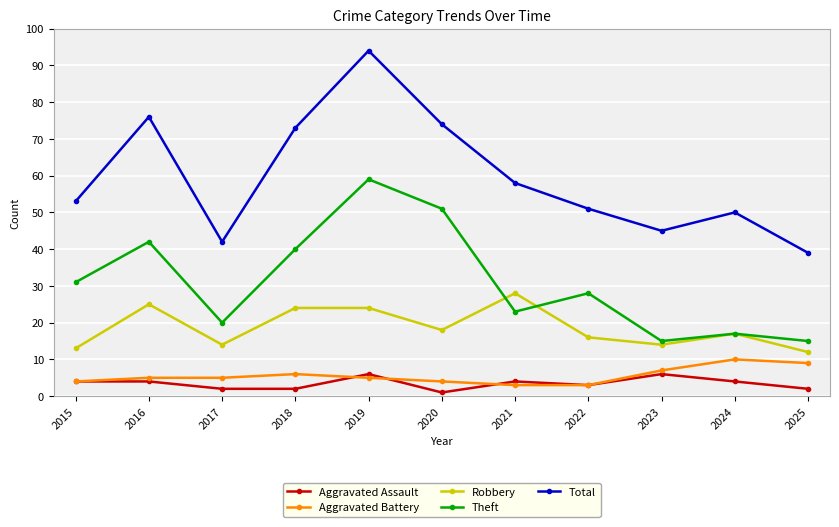

True or false: Theft and Total intersect in this chart.

False